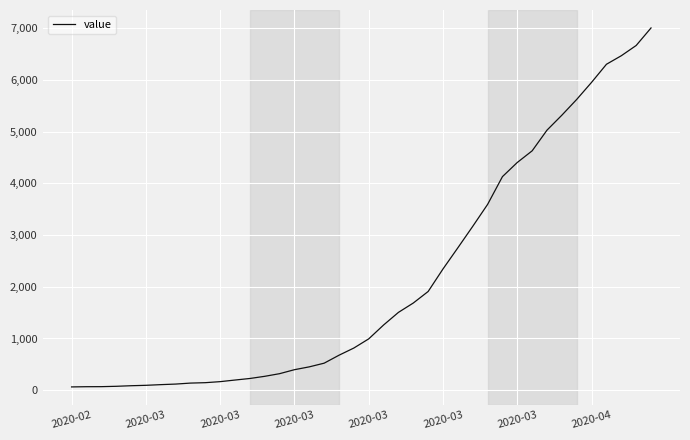

How many lines are shown in the chart?

1